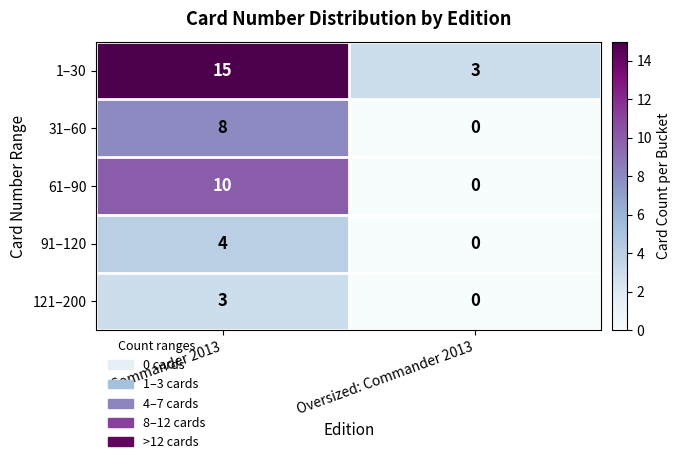

True or false: 121–200 has a value of -1 at Oversized: Commander 2013.

False